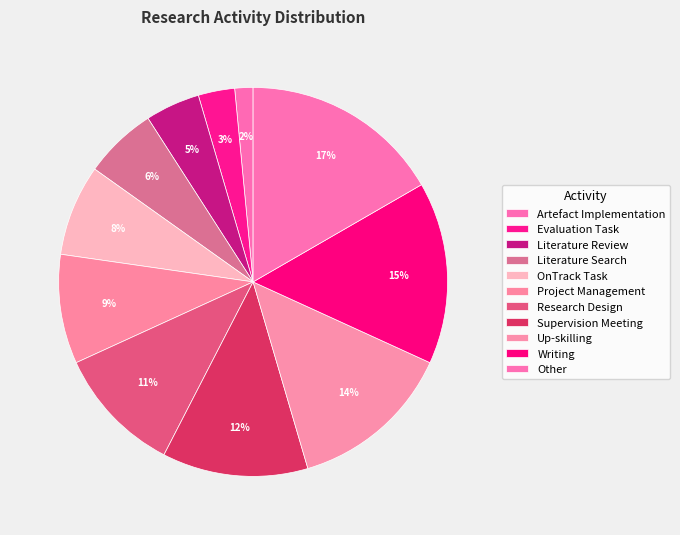

Which slice is the smallest?

Artefact Implementation